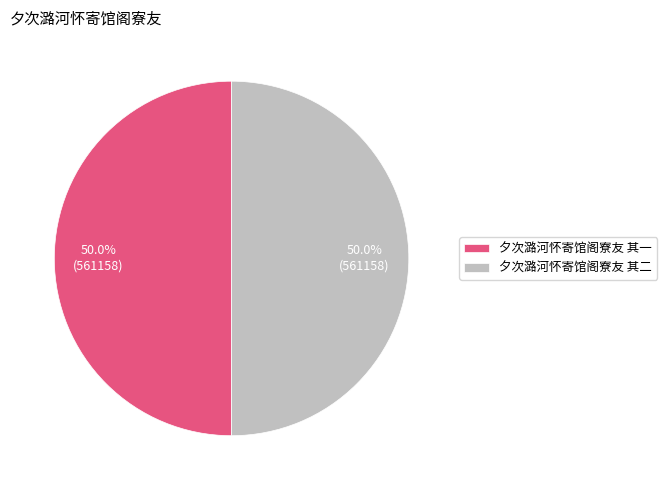

True or false: 夕次潞河怀寄馆阁寮友 其二 accounts for 50% of the total.

True